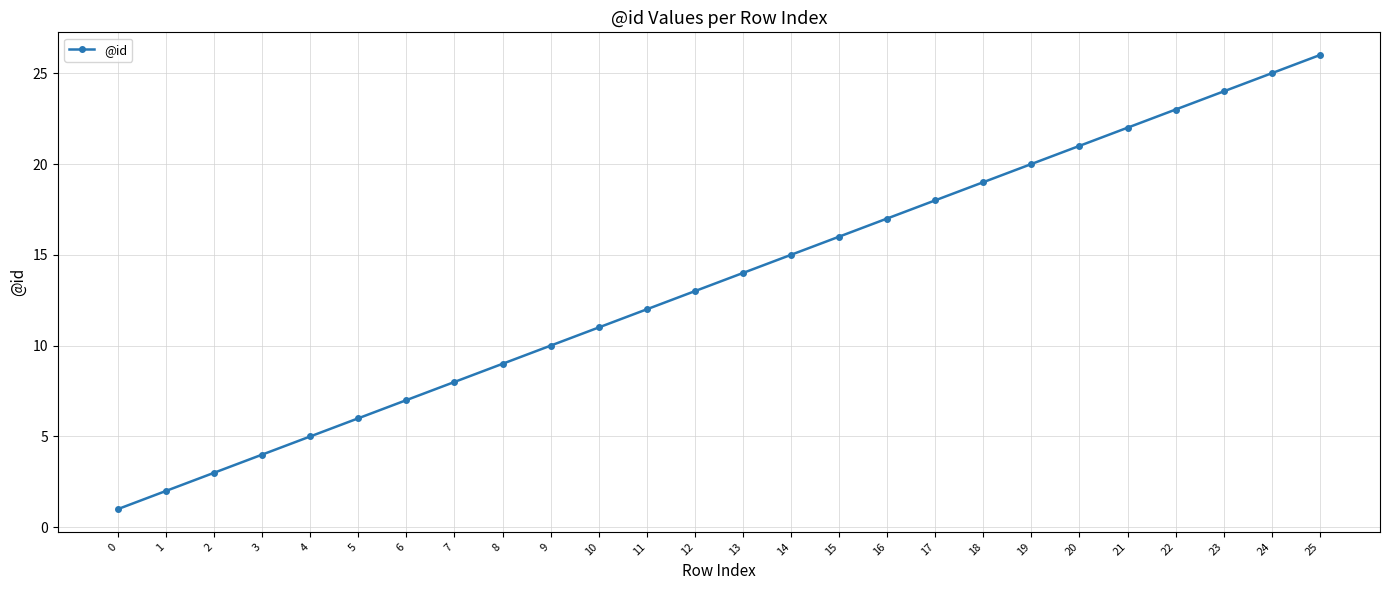

Is this an area chart (filled region under the line)?

No